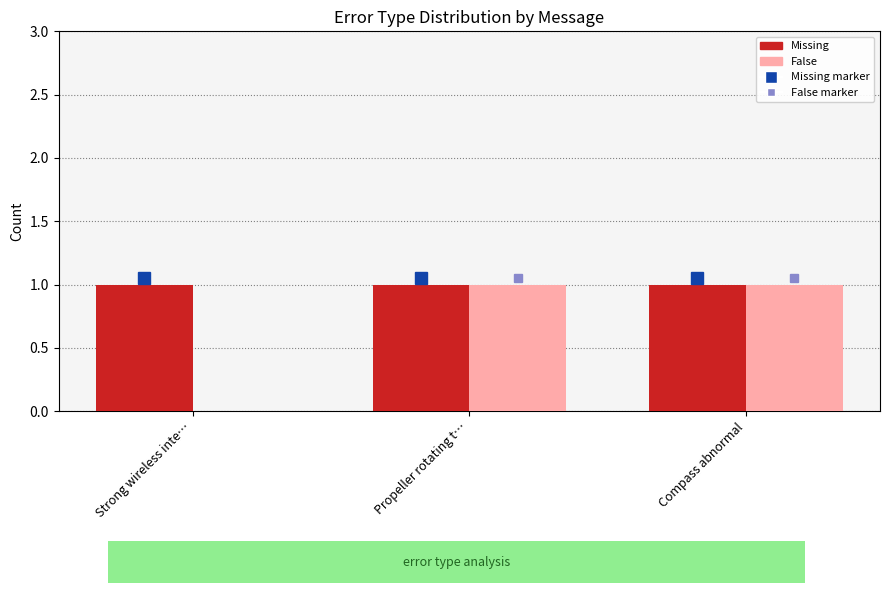

How many groups of bars are there?

3